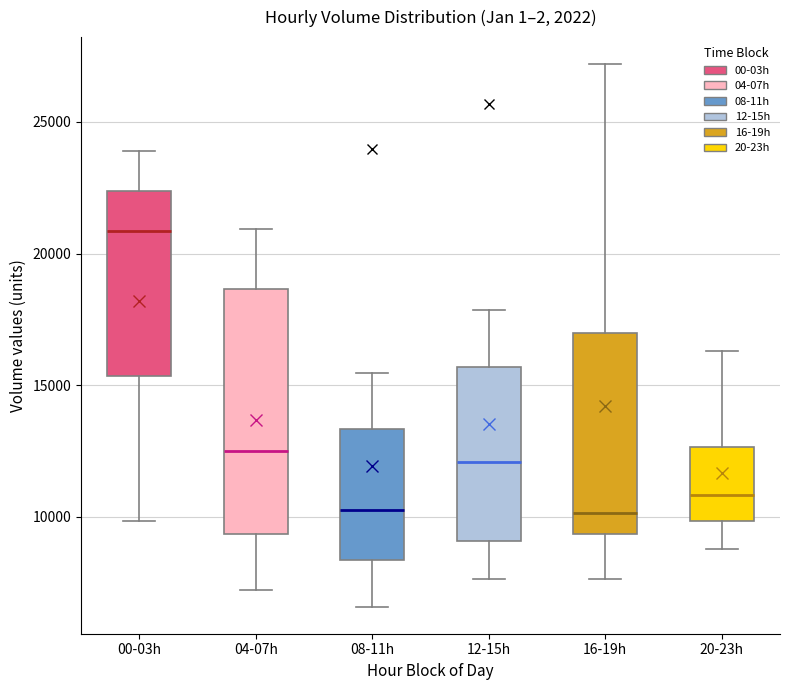

Where does the upper whisker of the box for 08-11h end on the y-axis? The values are not printed on the chart, so give them approximately, as read against the axis.

15500